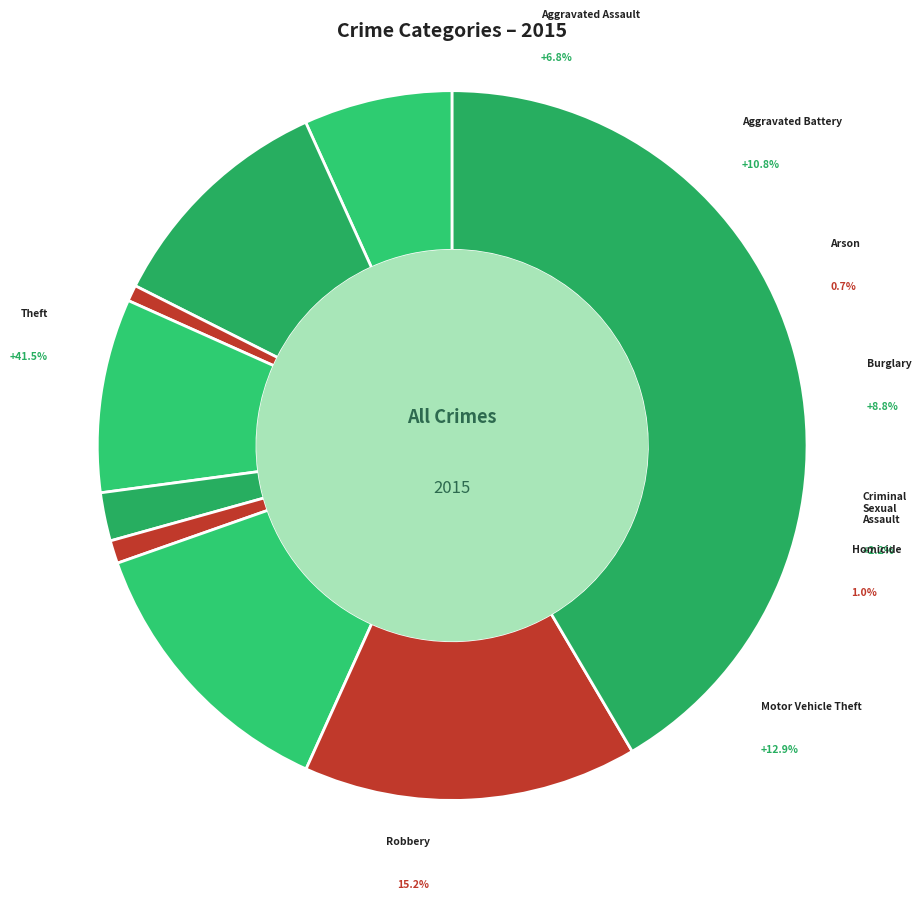

To the nearest percent, what portion does Arson represent?

1%